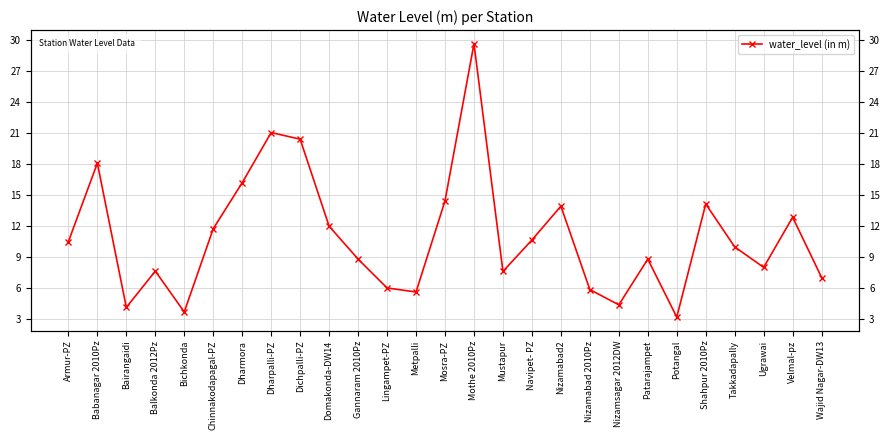

At which category does the chart reach its peak across all series?

Mothe 2010Pz